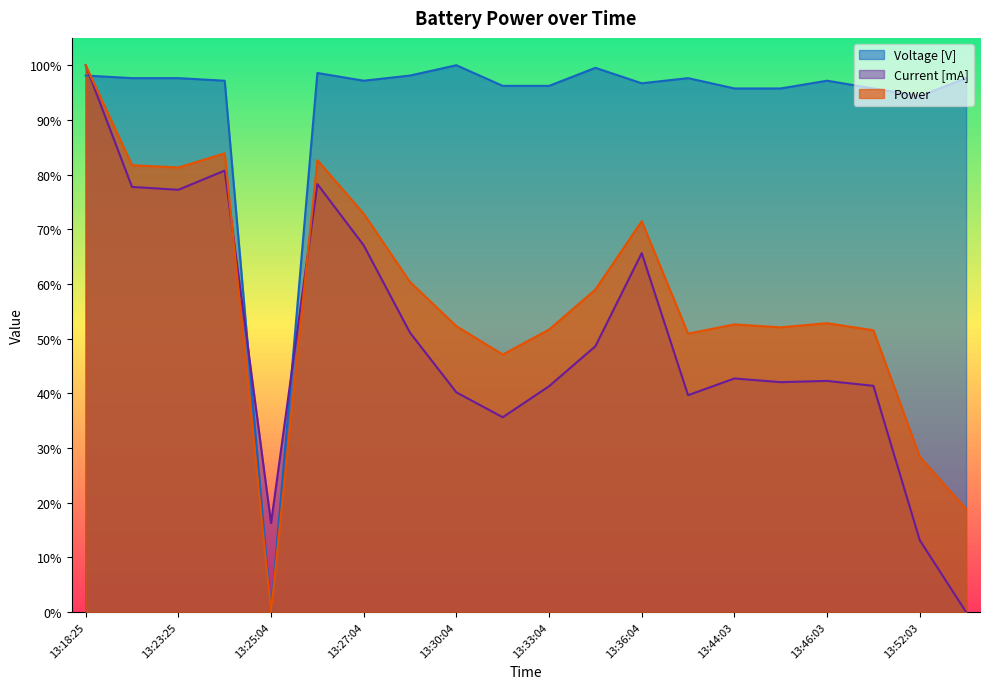

What are all the series names shown in the legend?

Voltage [V], Current [mA], Power